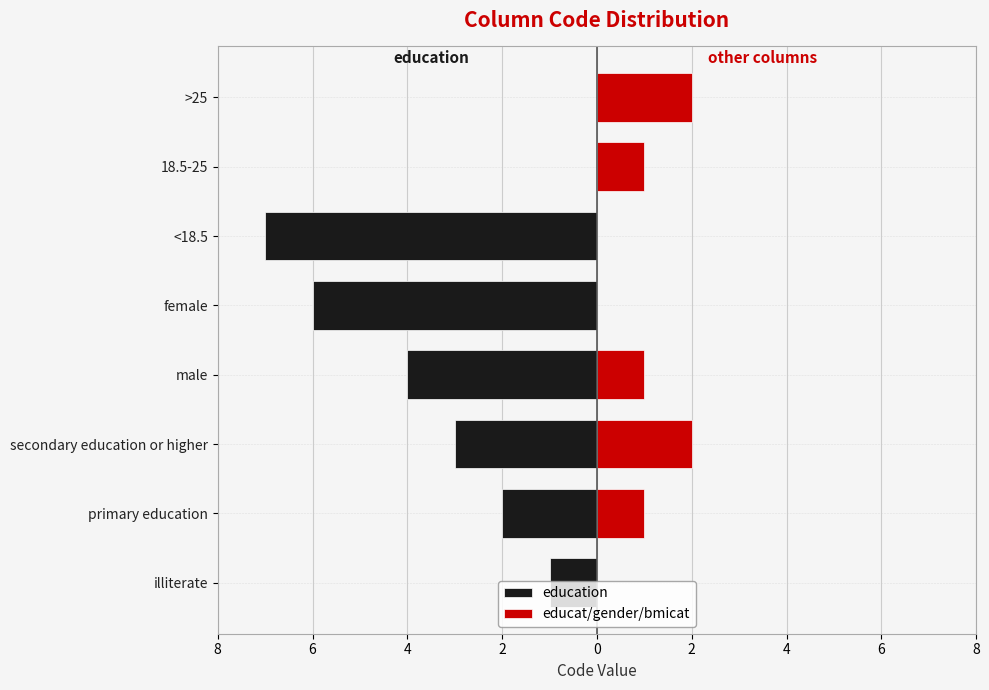

Is the value of education at female greater than the value of educat/gender/bmicat at secondary education or higher?

No